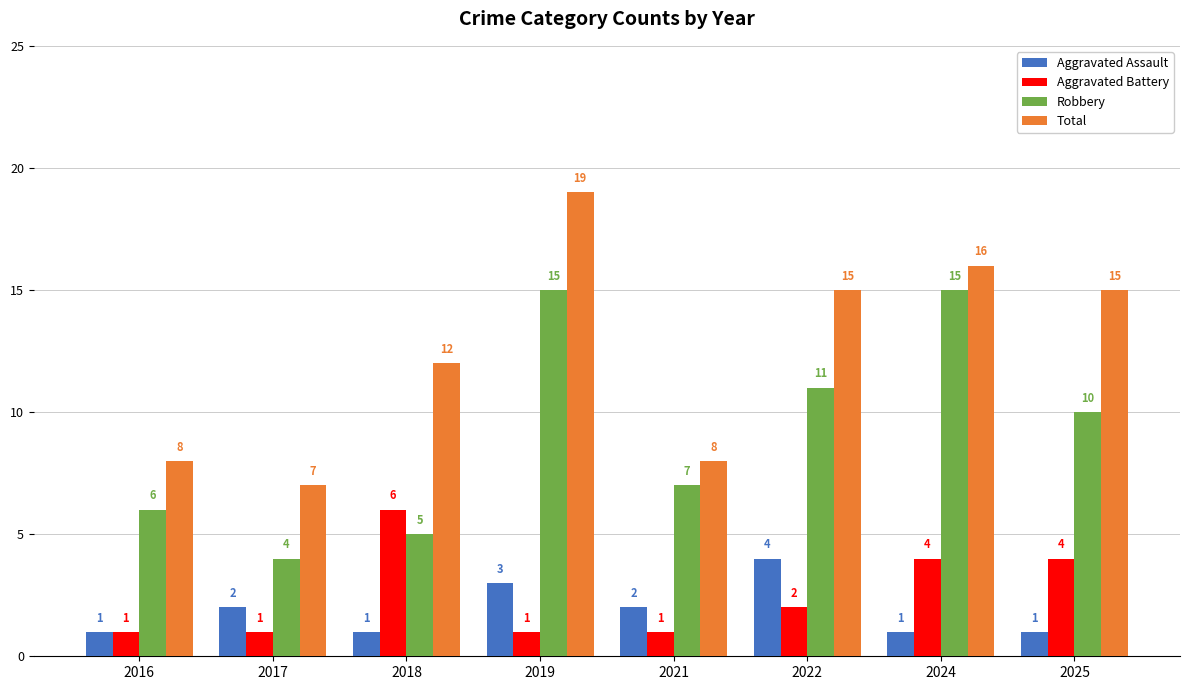

Count the number of data series in this chart.

4